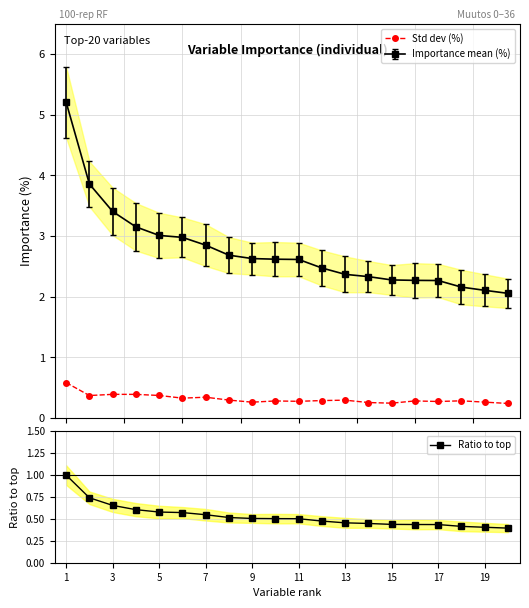

True or false: Ratio to top and Std dev (%) cross at least once.

False